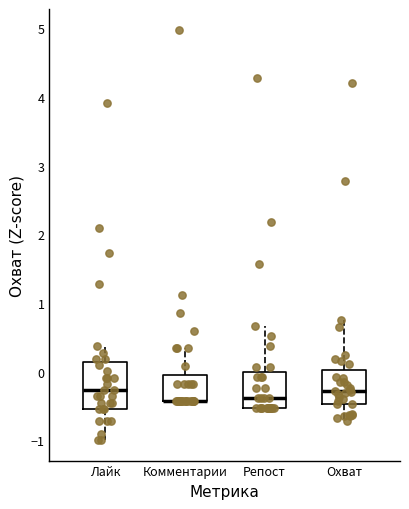

Reading left to right, transcribe this box plot: for each box, give where its median line is, the range the box spans, and where its two whiskers end, as read against the y-axis. The values are not printed on the chart, so give them approximately, as read against the axis.

Лайк: median -0.3, box -0.5 to 0.1, whiskers -1.0 to 0.4
Комментарии: median -0.4 (drawn on the box's lower edge), box -0.4 to 0.0, whiskers -0.4 to 0.3
Репост: median -0.4, box -0.5 to 0.0, whiskers -0.5 to 0.7
Охват: median -0.3, box -0.5 to 0.0, whiskers -0.7 to 0.8